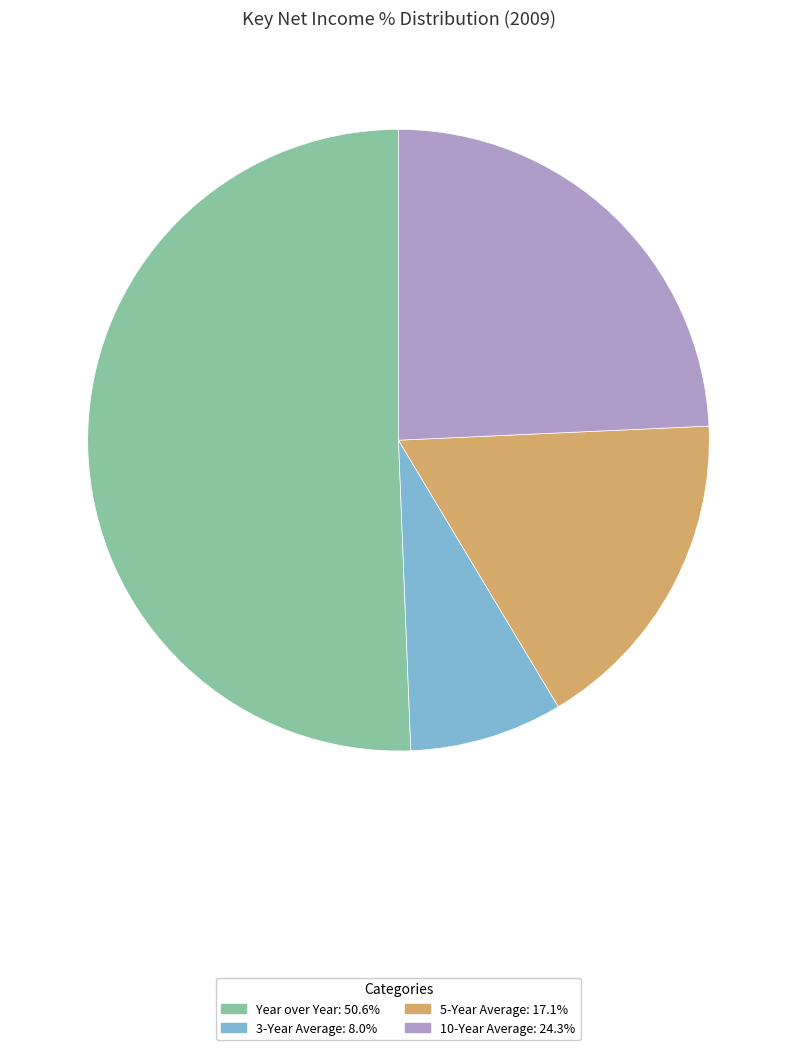

Do 10-Year Average and Year over Year together represent more than half of the pie?

Yes